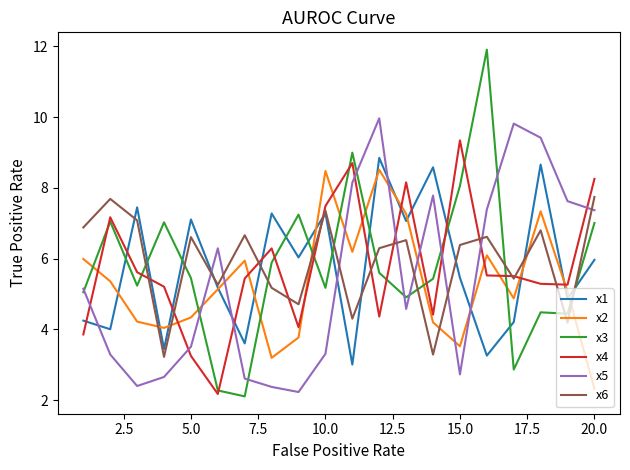

In x4, how many points are lower than both neighbors (excluding endpoints)?

5